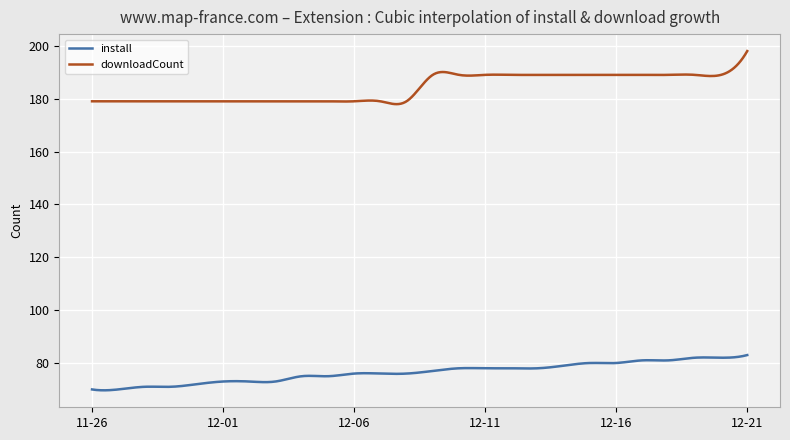

What is the average value of the downloadCount series?

184.1